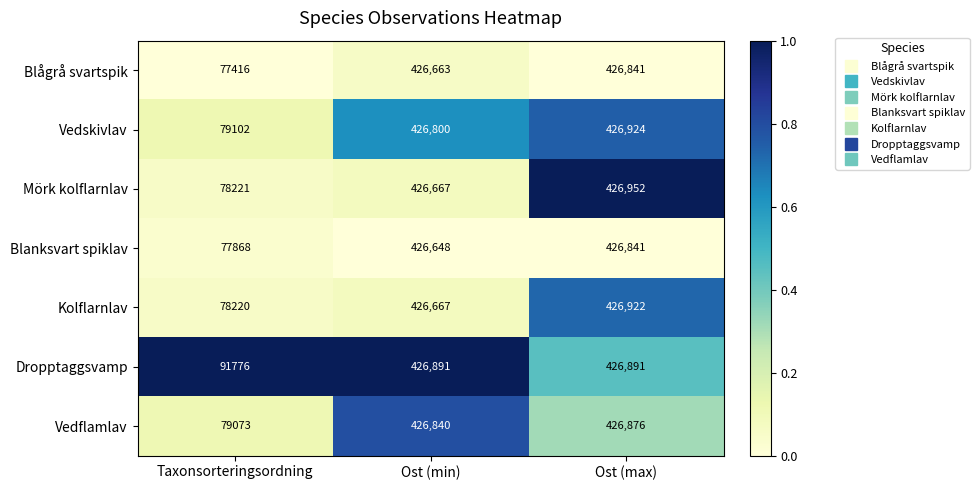

Count the number of categories in the chart.

3